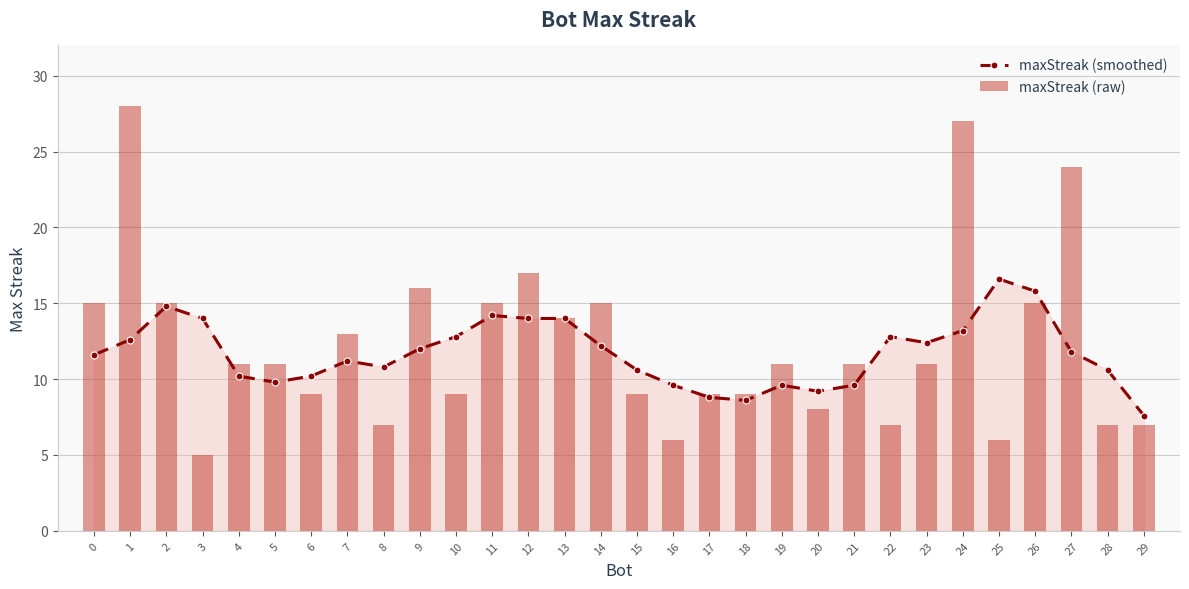

Is it true that maxStreak (raw) equals 17.8 at 23?

False